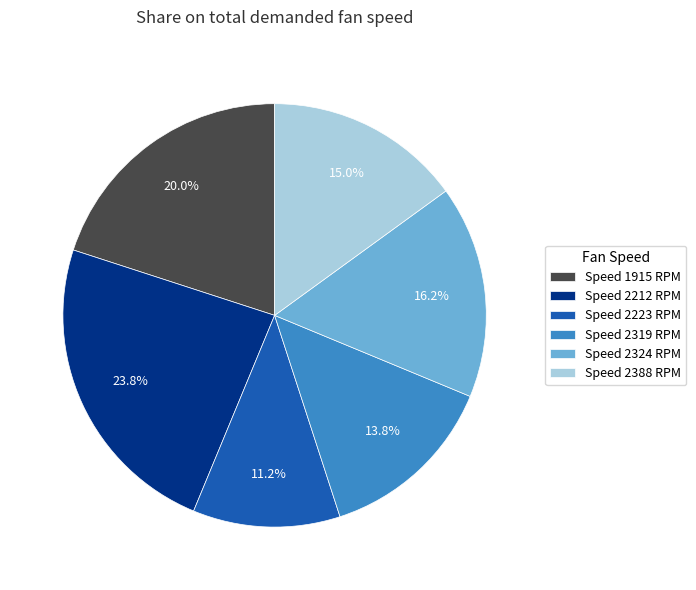

Does any single category account for the majority?

No